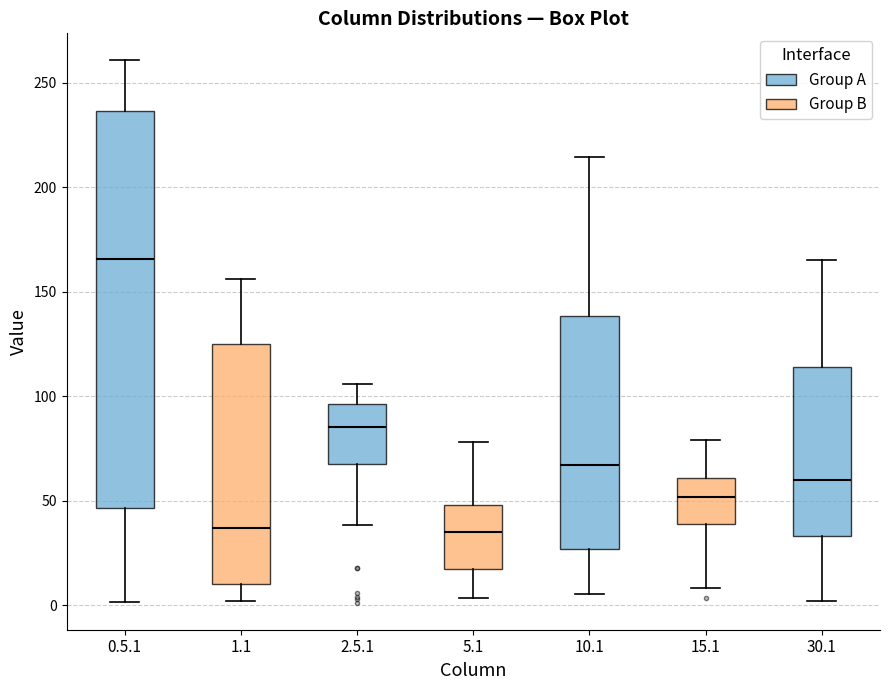

Comparing the boxes themselves (not the whiskers), which one is the tallest?

0.5.1